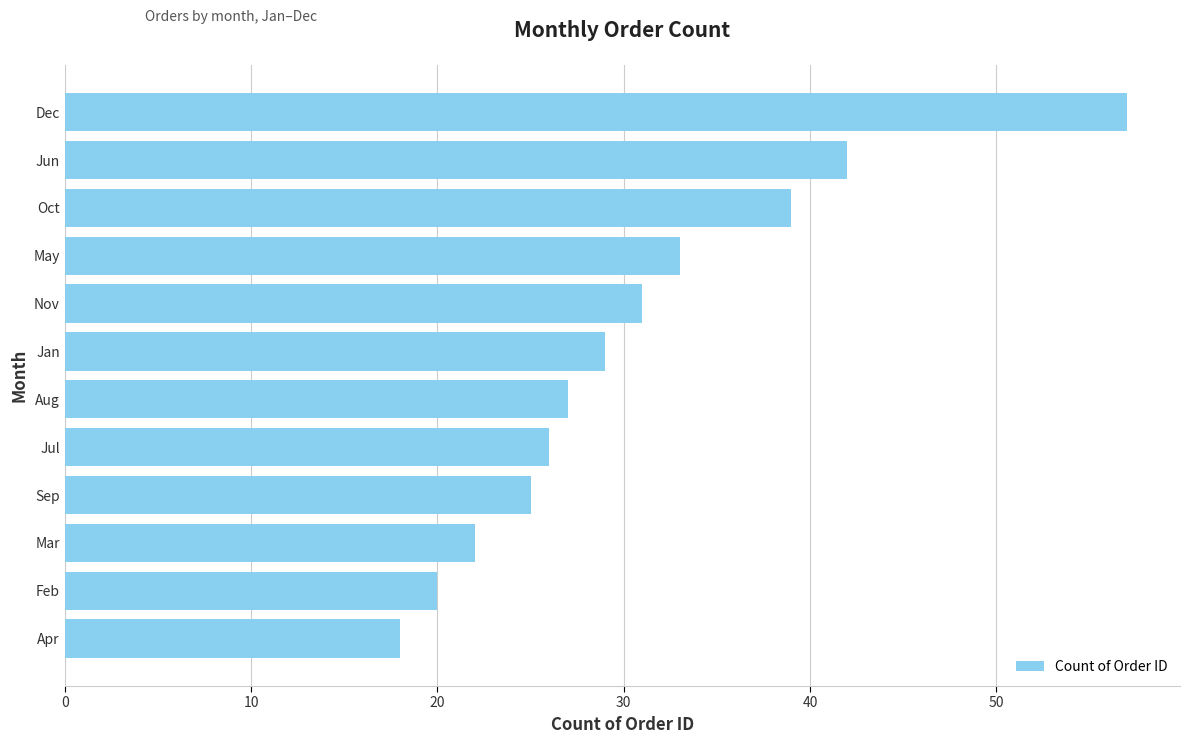

Read the value at Jul, to the nearest 10.

30